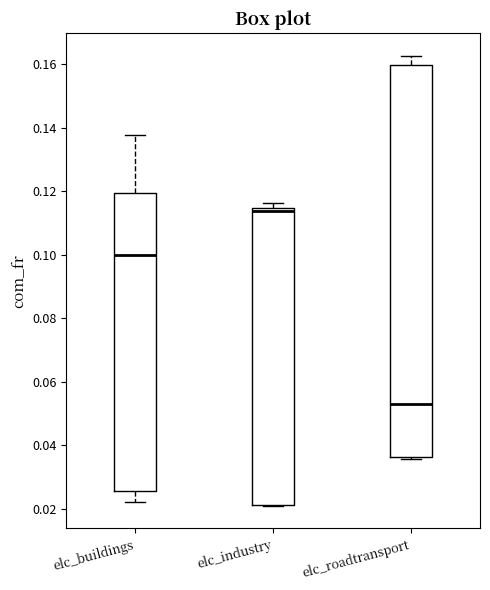

Comparing the boxes themselves (not the whiskers), which one is the tallest?

elc_roadtransport